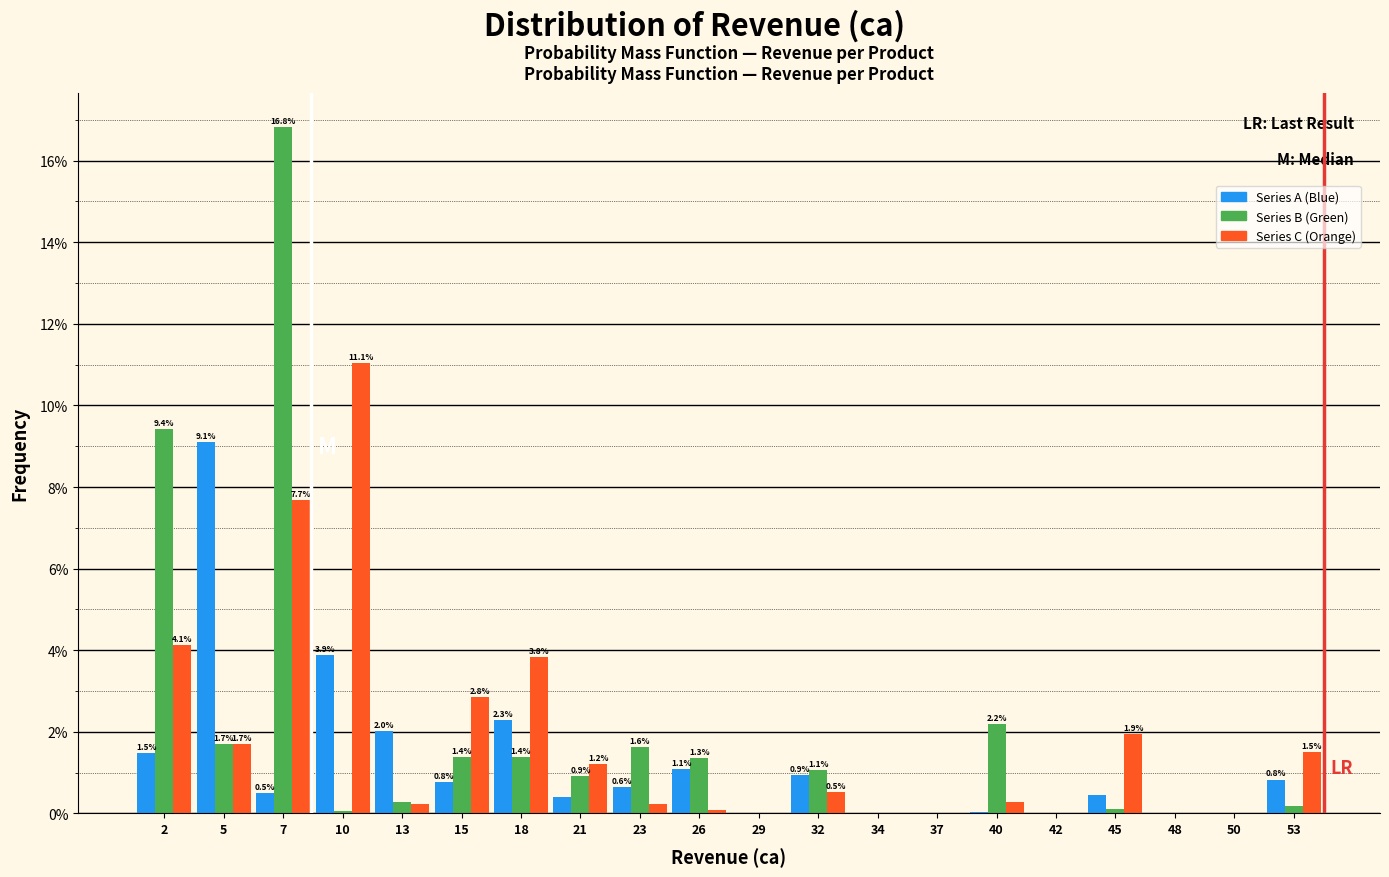

In the Series B (Green) series, which range on the x-axis has the tallest bar?

6.0 to 9.0